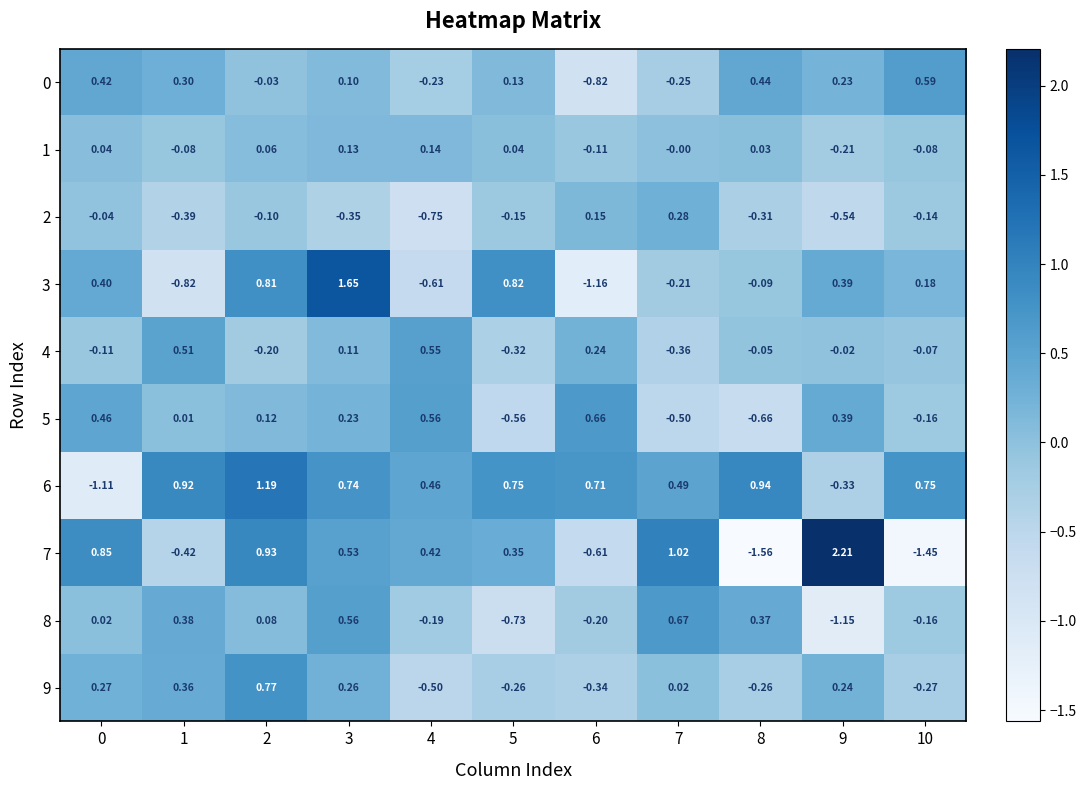

Which series has the largest total across all categories?

6